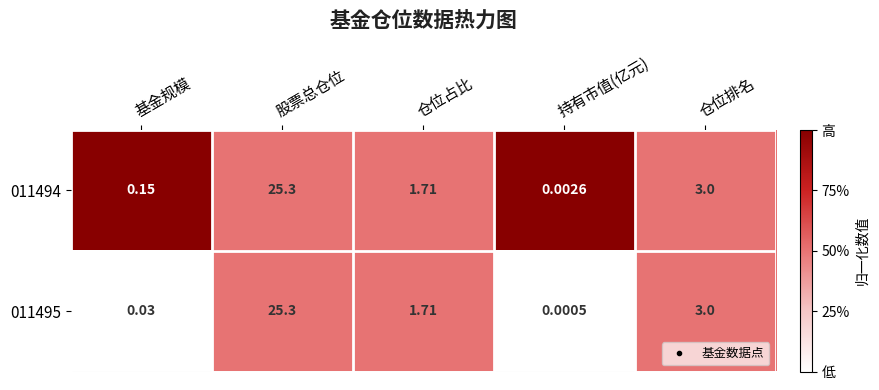

Rank the categories by 011495 value from highest to lowest.

股票总仓位, 仓位排名, 仓位占比, 基金规模, 持有市值(亿元)